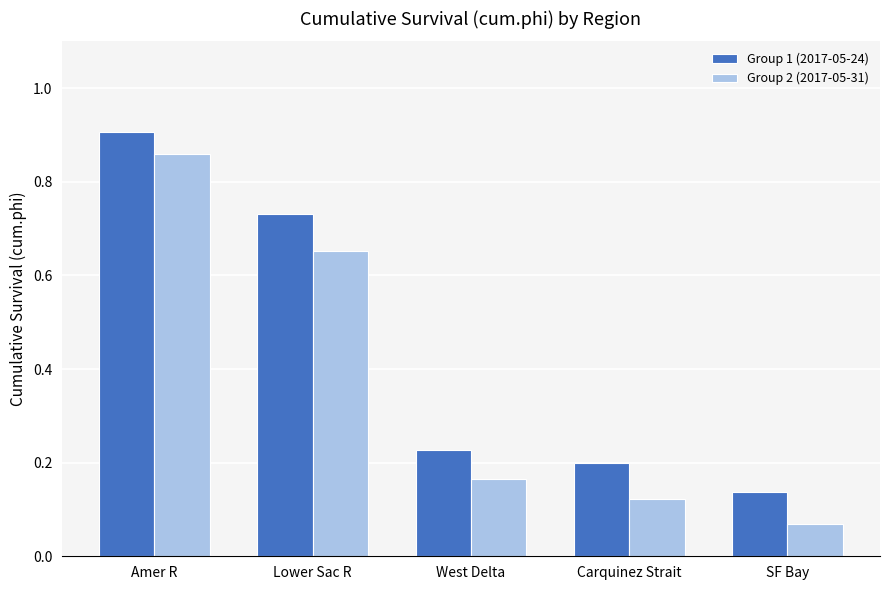

Where is Group 1 (2017-05-24) nearest to the value 0?

SF Bay